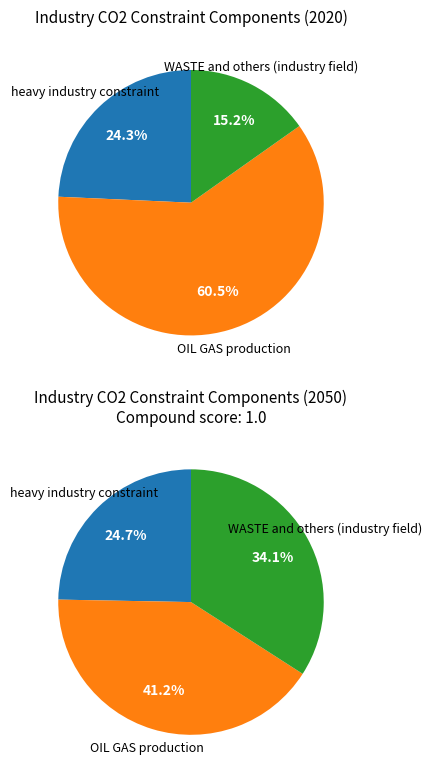

At 22, list the series in order from smallest to largest.

heavy industry constraint, WASTE and others (industry field), OIL GAS production